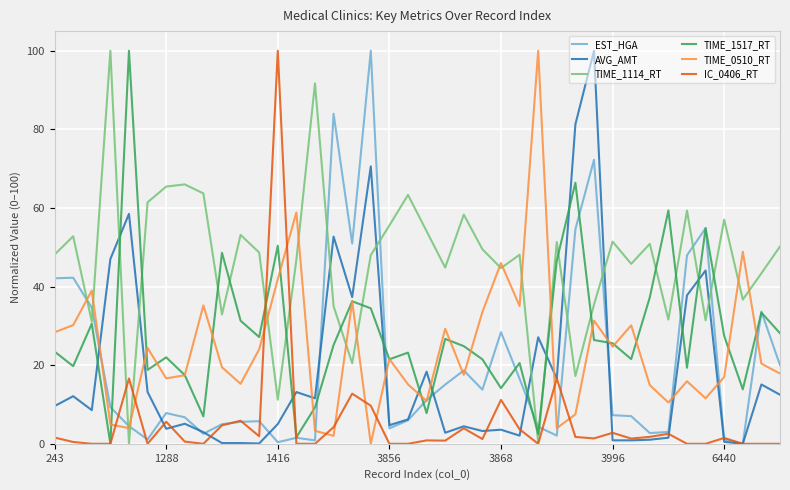

What is the maximum value for AVG_AMT?

100.0